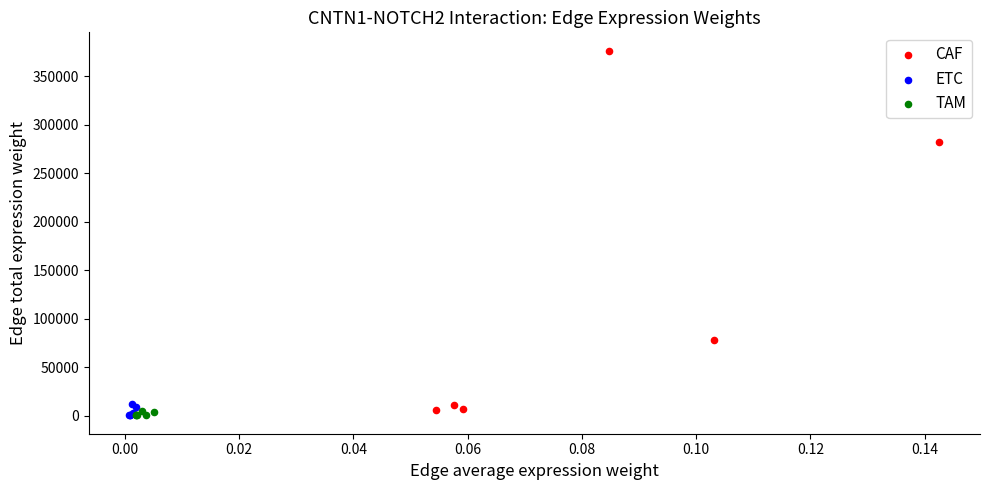

Which series has the widest spread of Y values?

CAF